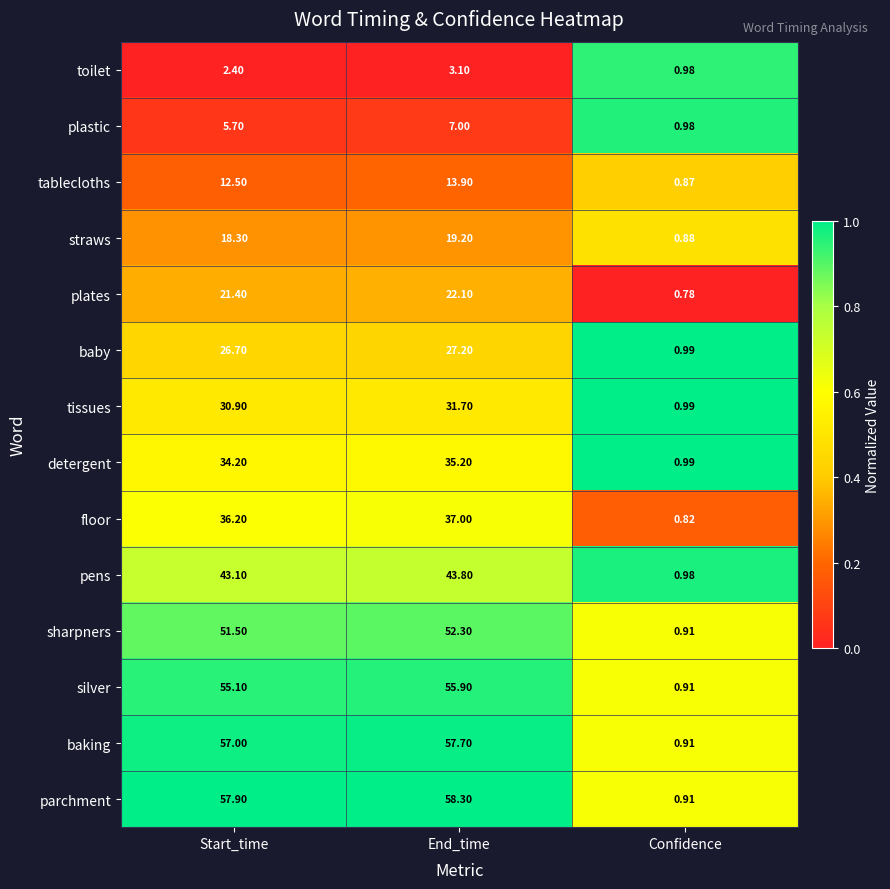

Where is toilet nearest to the value 2?

Start_time